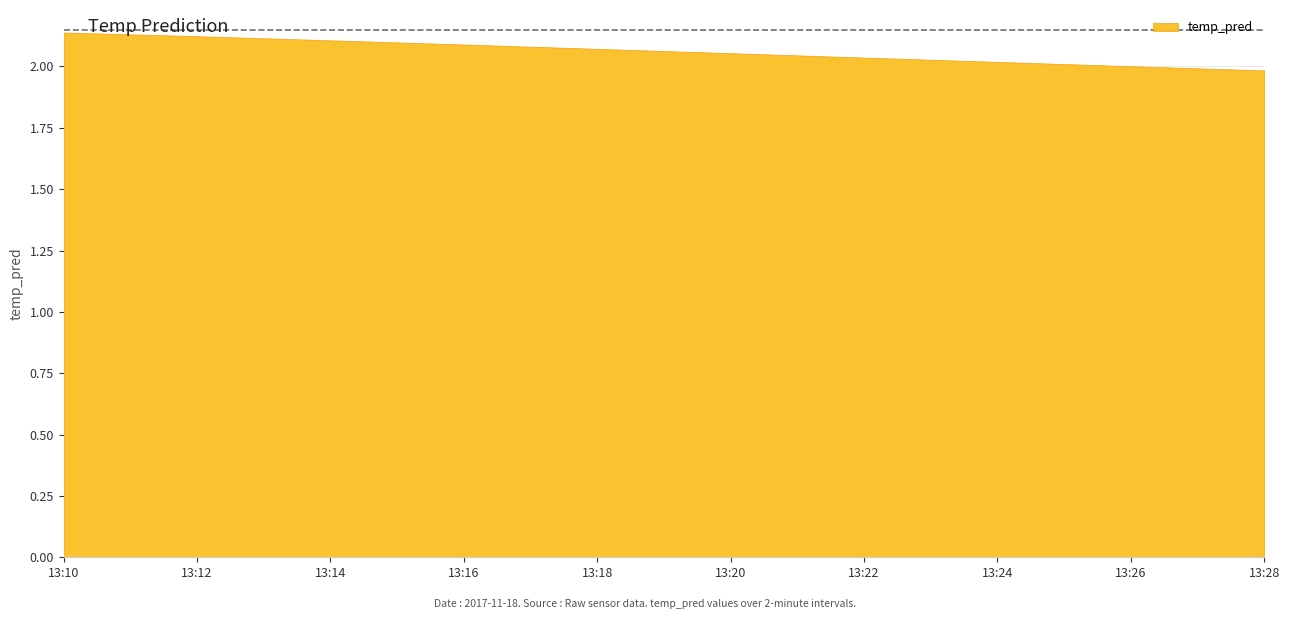

What is the average value?

2.1